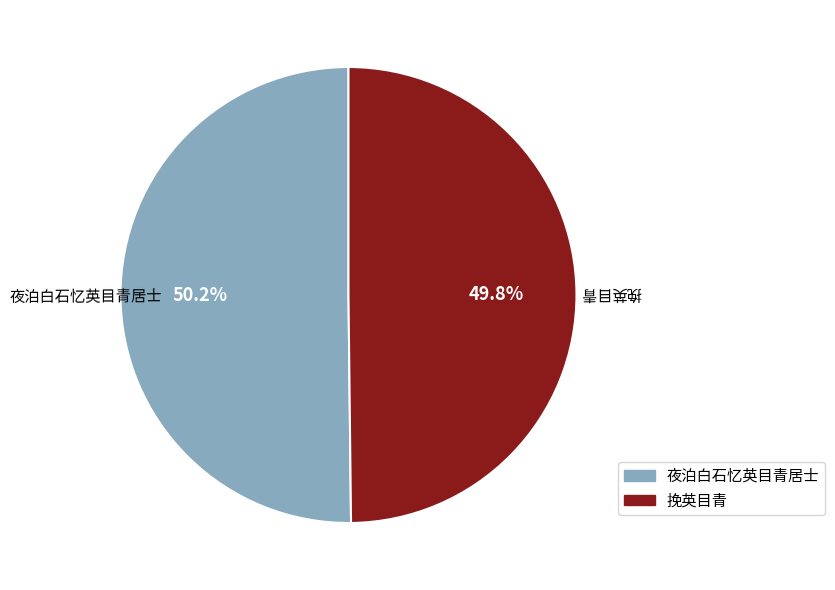

Approximately how many times larger is the value at 挽英目青 compared to 夜泊白石忆英目青居士?

1.0